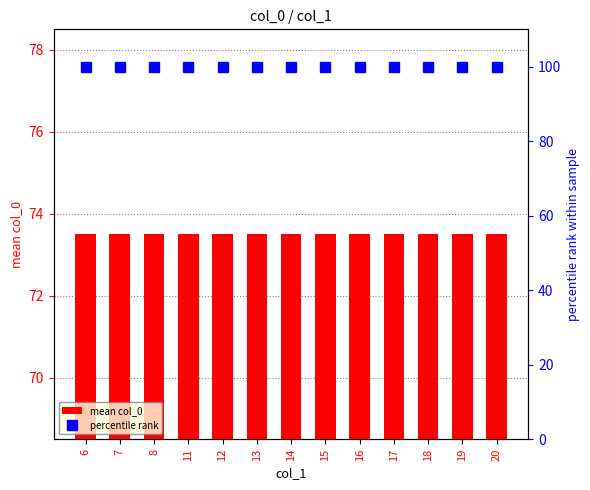

What is the total value across all series at 17?

173.5